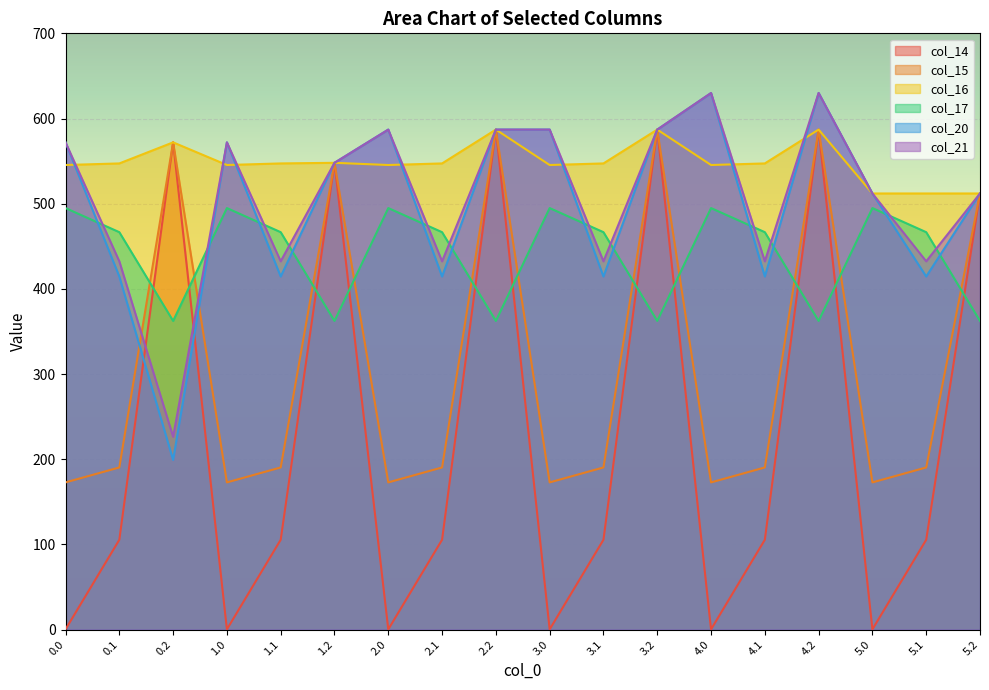

How many lines are shown in the chart?

6